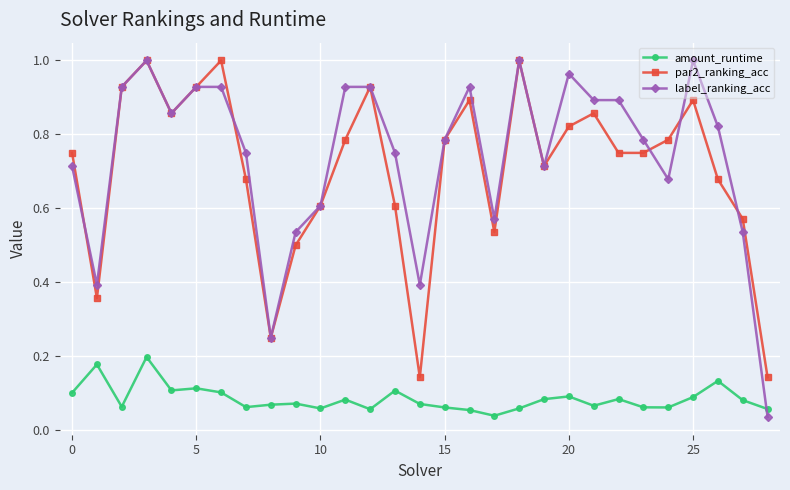

True or false: amount_runtime has more than 1 interior local peaks.

True